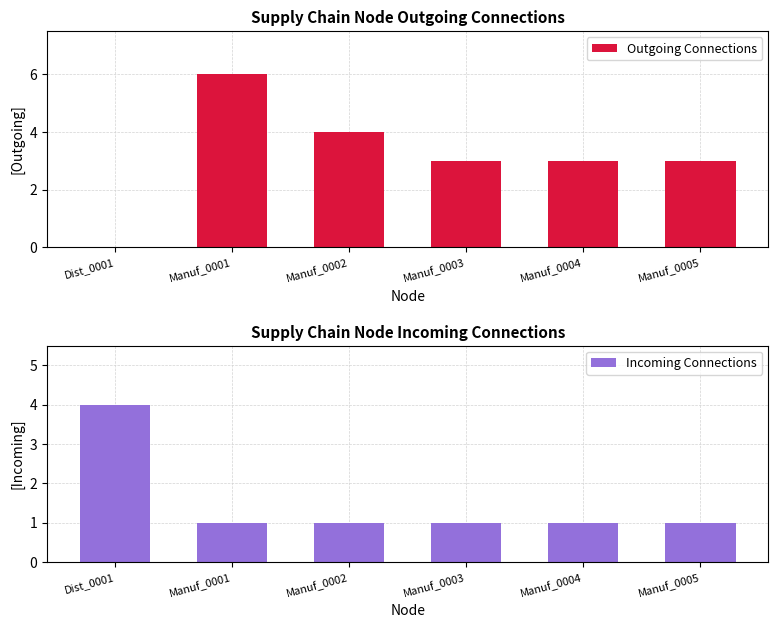

Which series has the widest spread of values?

Outgoing Connections